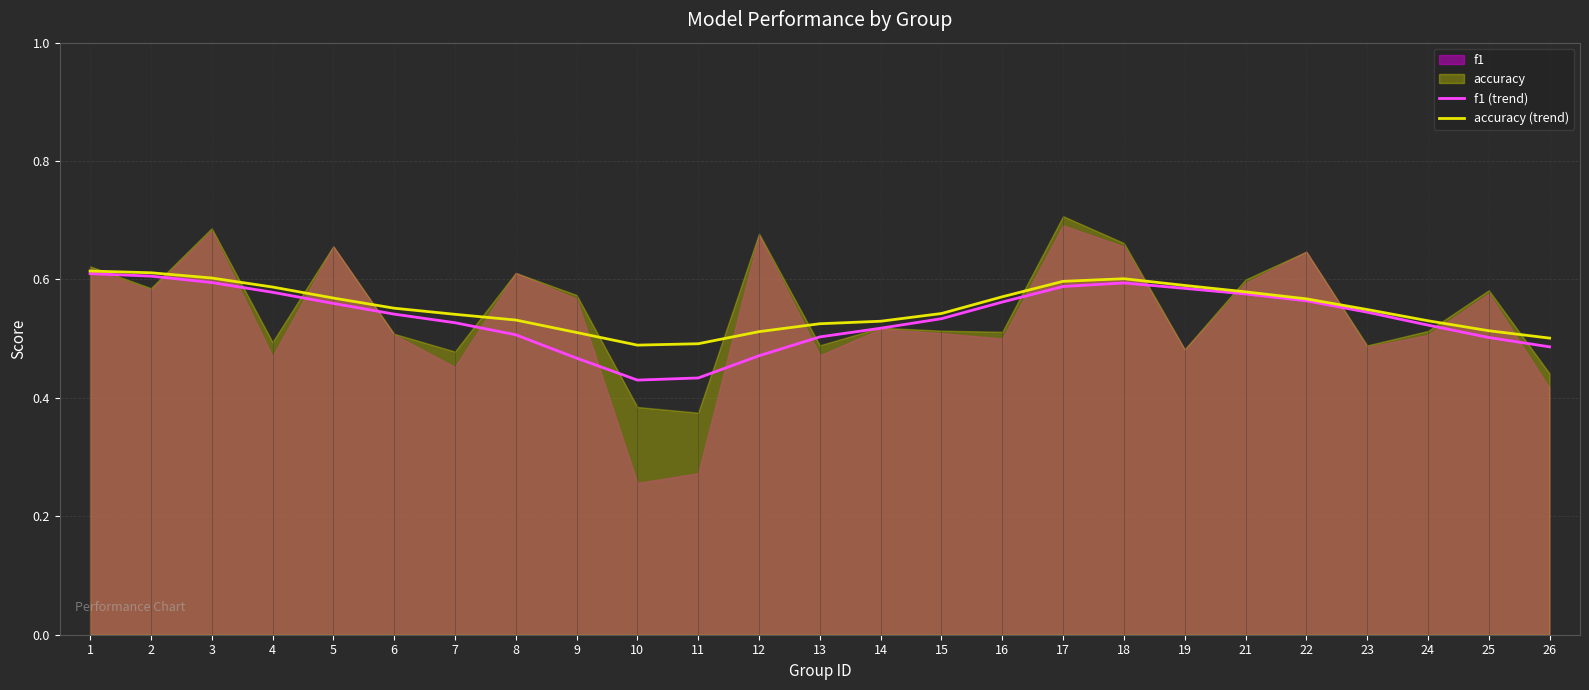

Where is the first local maximum for accuracy (trend)?

18